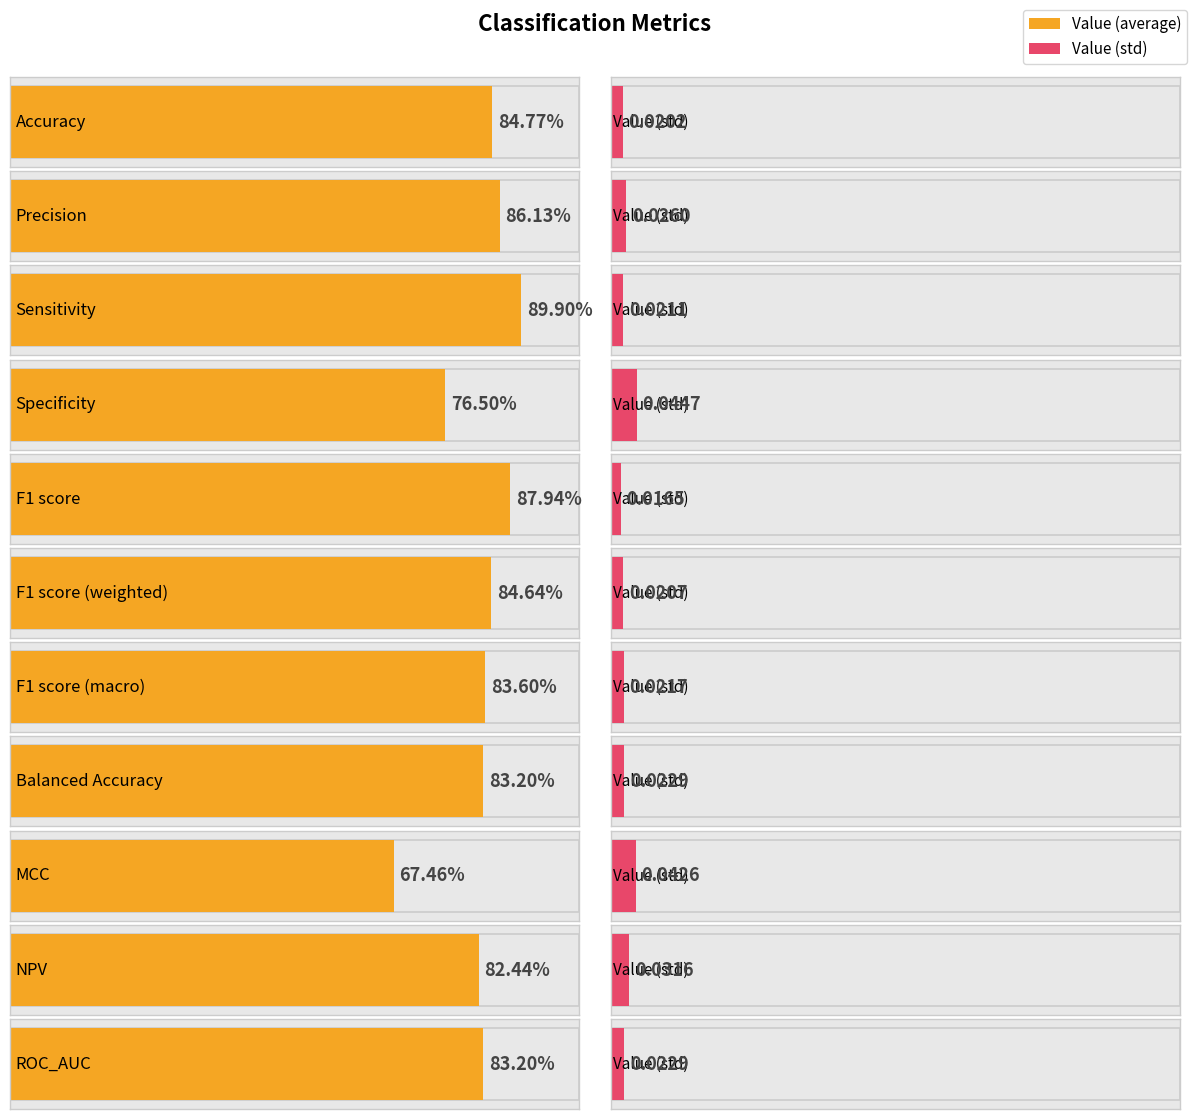

How many distinct data groups are displayed?

2